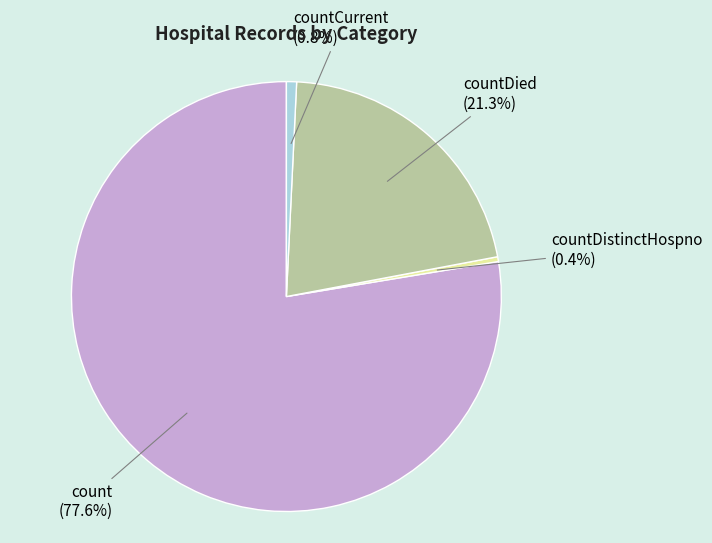

Which slice is the largest?

count (77.6%)